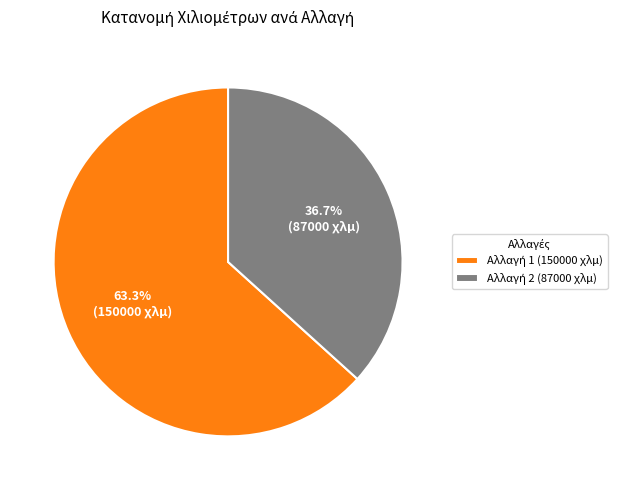

Is there any slice that represents more than half of the pie?

Yes